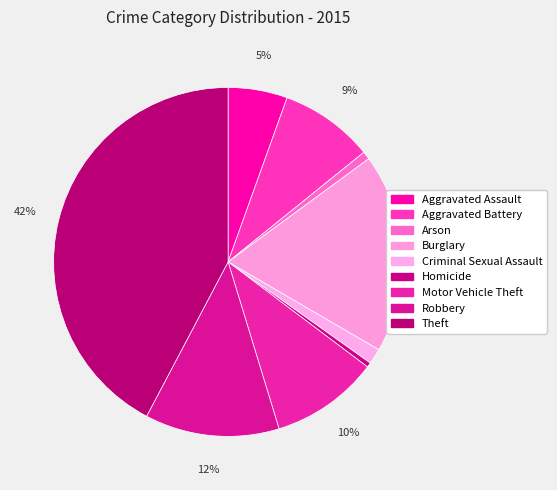

Which category has the smallest portion of the pie?

Homicide